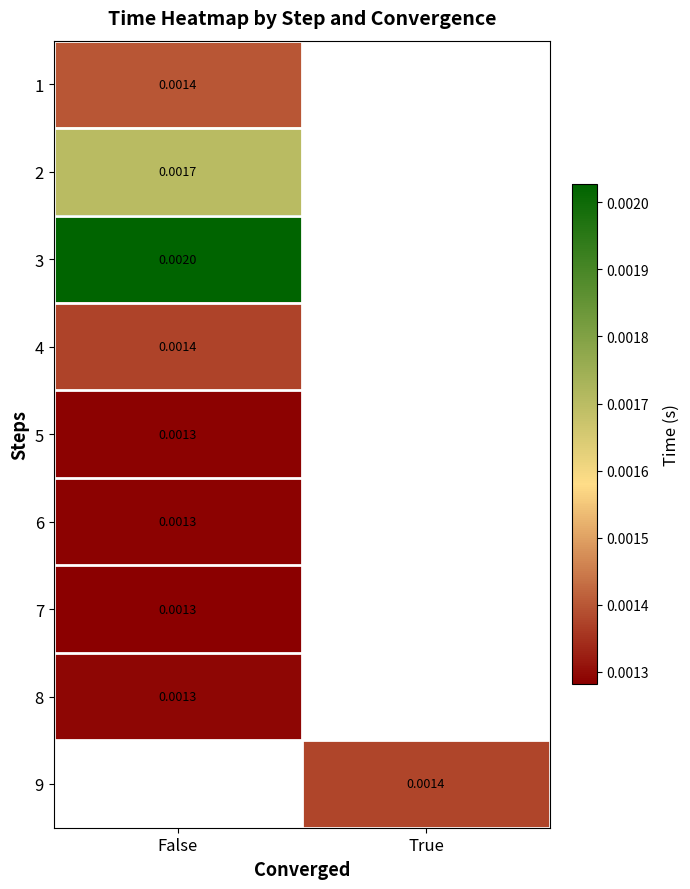

List the series in order of their peak value, lowest first.

7, 5, 6, 8, 4, 1, 2, 3, 9